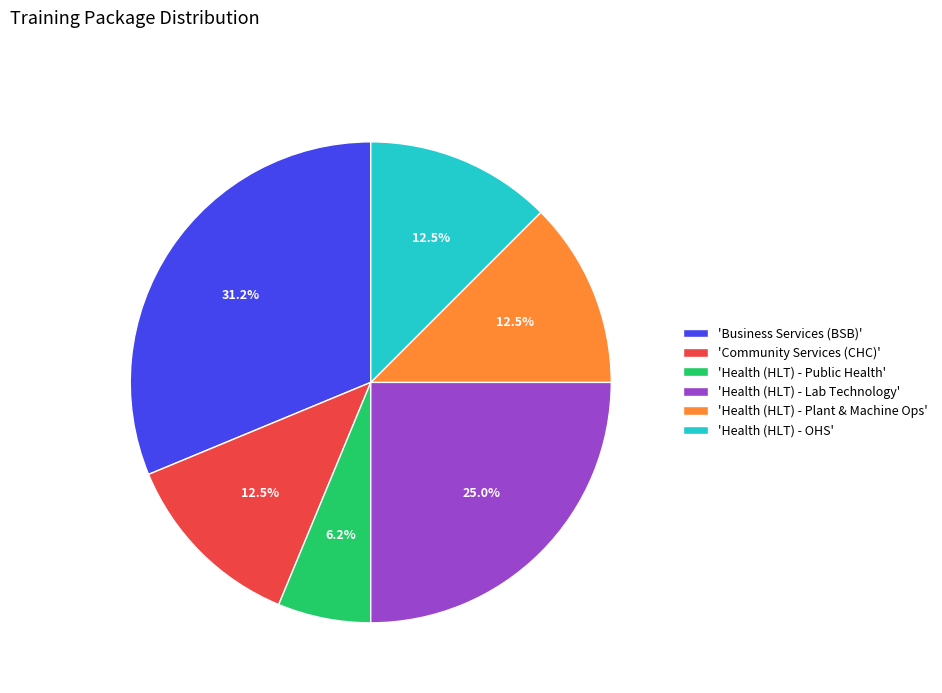

Is 'Health (HLT) - Public Health' the majority of the pie?

No